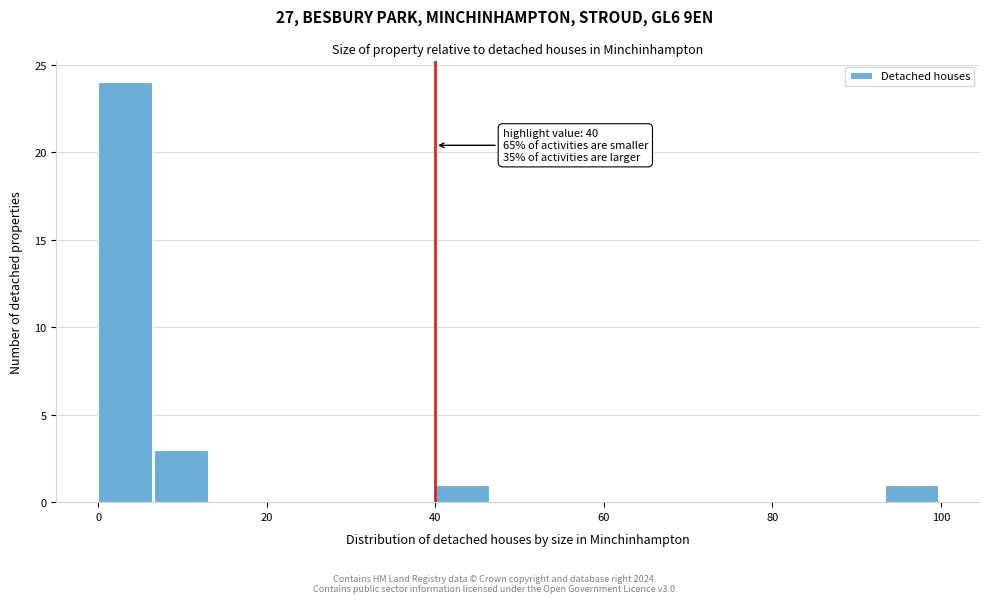

Around what value on the x-axis is the tallest bar? Give the approximate position of its centre, as read against the axis.

4